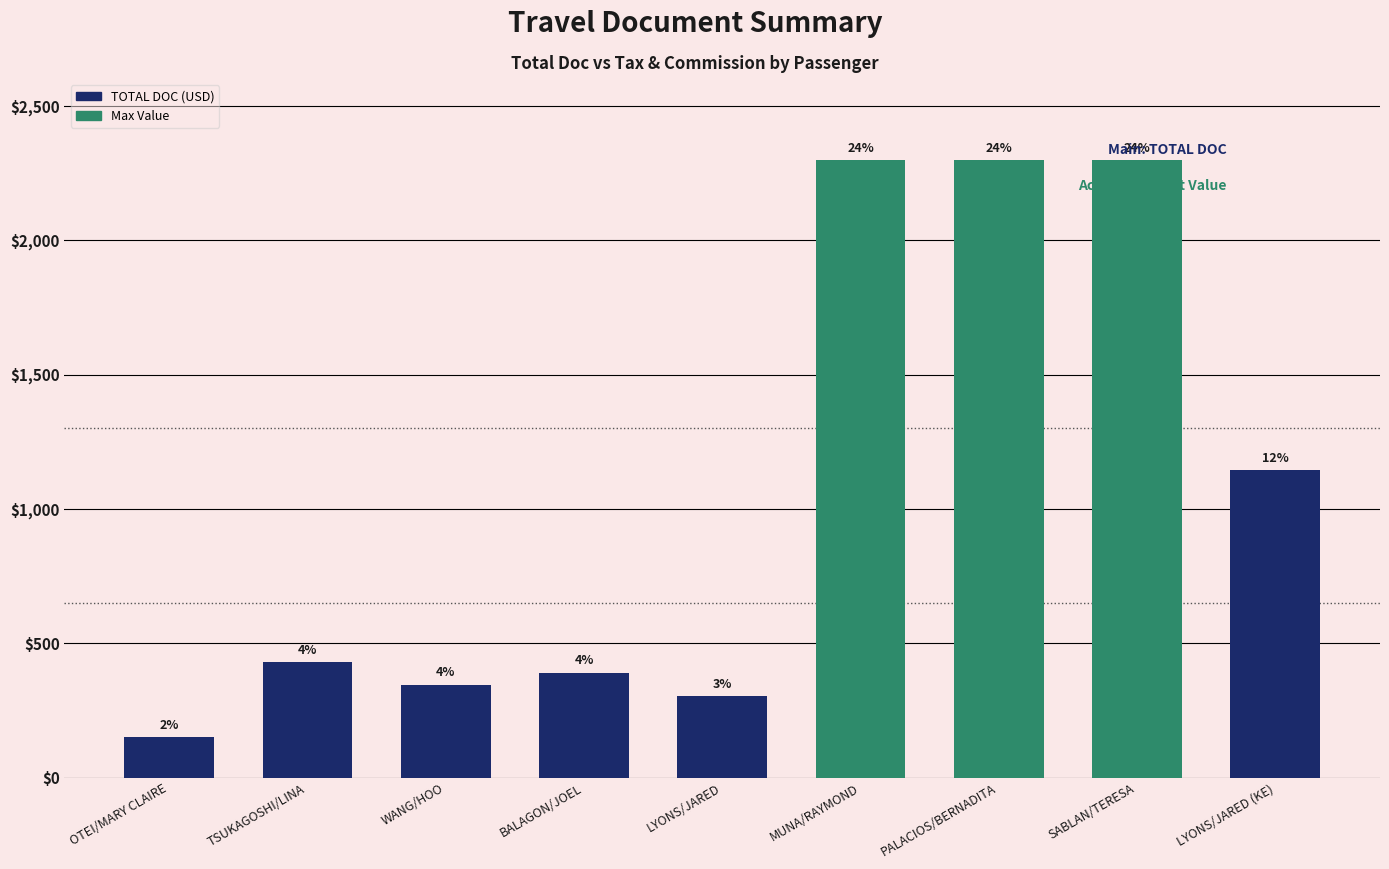

How many bars are there in total?

9